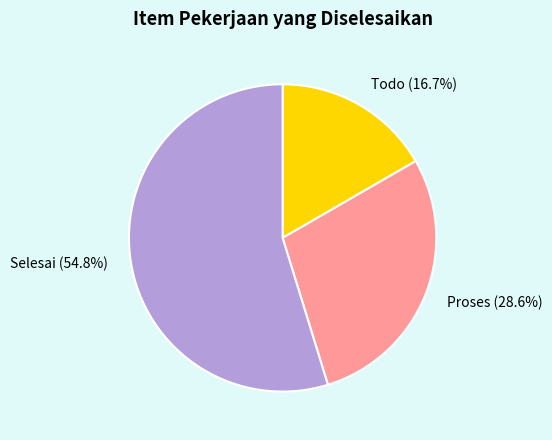

Which slice is the largest?

Selesai